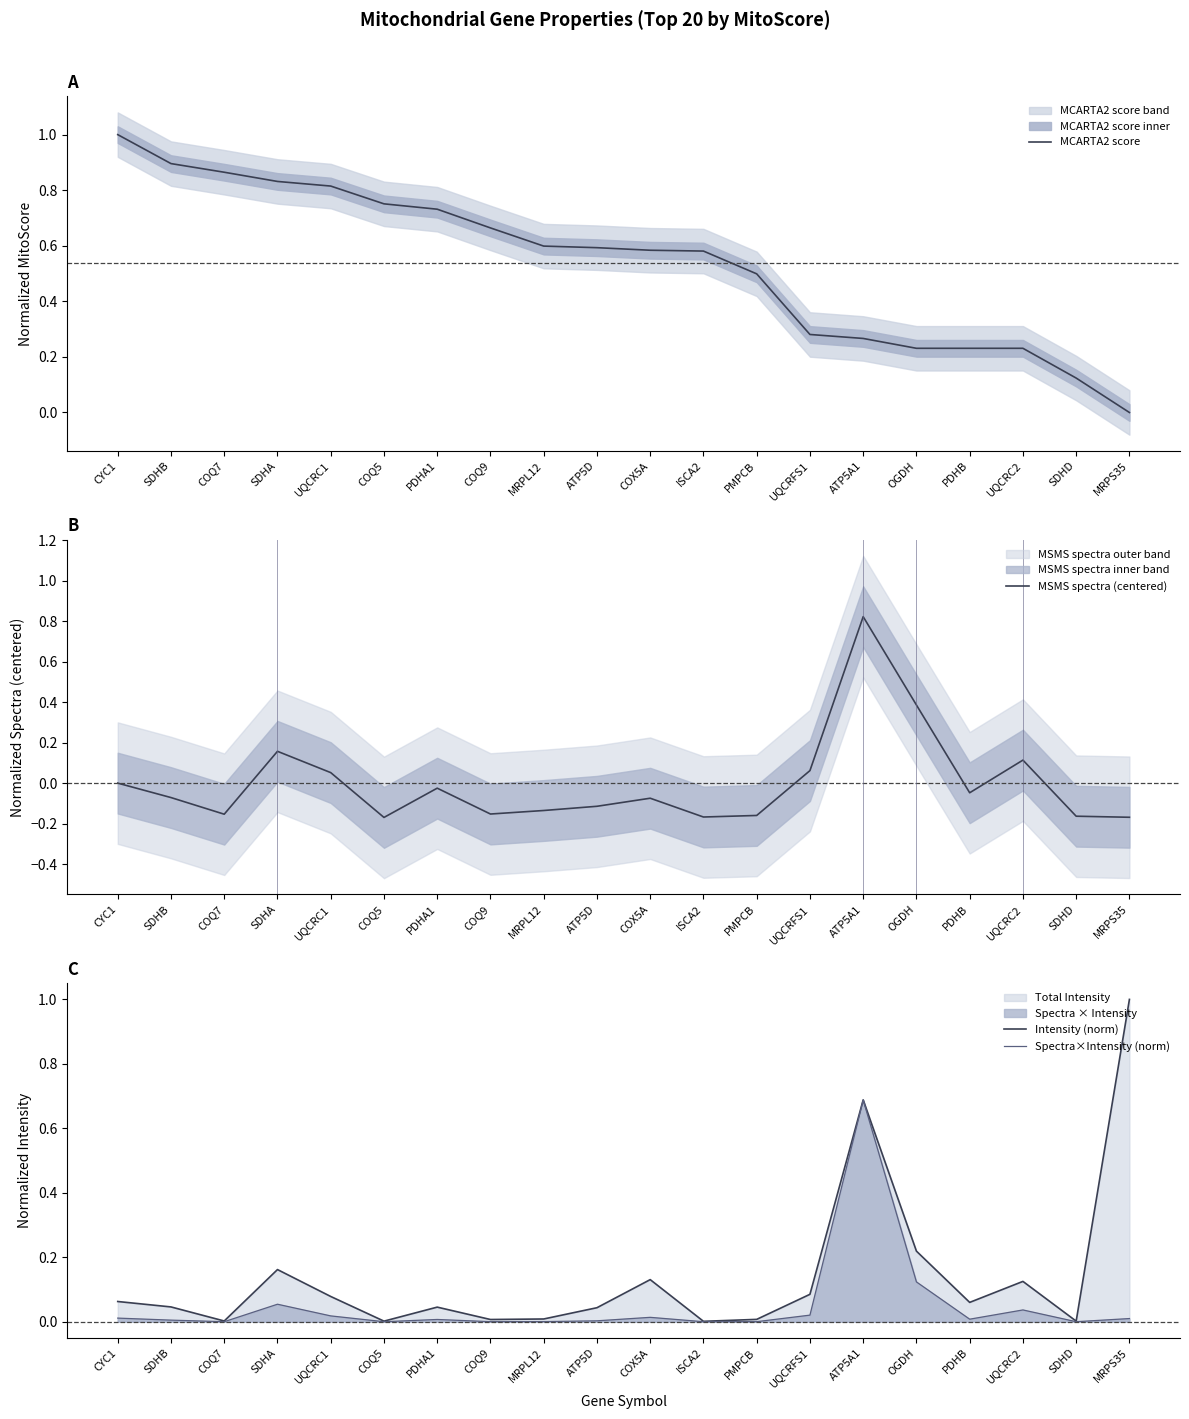

At which label does MSMS spectra (centered) reach its minimum?

COQ5